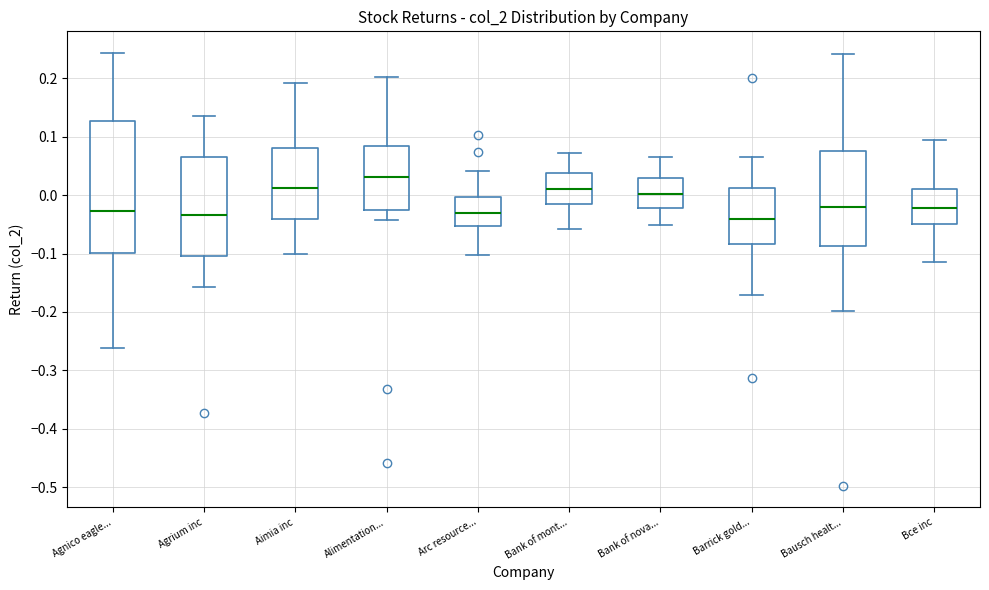

Reading left to right, transcribe this box plot: for each box, give where its median line is, the range the box spans, and where its two whiskers end, as read against the y-axis. The values are not printed on the chart, so give them approximately, as read against the axis.

Agnico eagle...: median -0.03, box -0.10 to 0.13, whiskers -0.26 to 0.24
Agrium inc: median -0.03, box -0.10 to 0.06, whiskers -0.16 to 0.14
Aimia inc: median 0.01, box -0.04 to 0.08, whiskers -0.10 to 0.19
Alimentation...: median 0.03, box -0.03 to 0.08, whiskers -0.04 to 0.20
Arc resource...: median -0.03, box -0.05 to 0.00, whiskers -0.10 to 0.04
Bank of mont...: median 0.01, box -0.02 to 0.04, whiskers -0.06 to 0.07
Bank of nova...: median 0.00, box -0.02 to 0.03, whiskers -0.05 to 0.07
Barrick gold...: median -0.04, box -0.08 to 0.01, whiskers -0.17 to 0.07
Bausch healt...: median -0.02, box -0.09 to 0.08, whiskers -0.20 to 0.24
Bce inc: median -0.02, box -0.05 to 0.01, whiskers -0.11 to 0.09